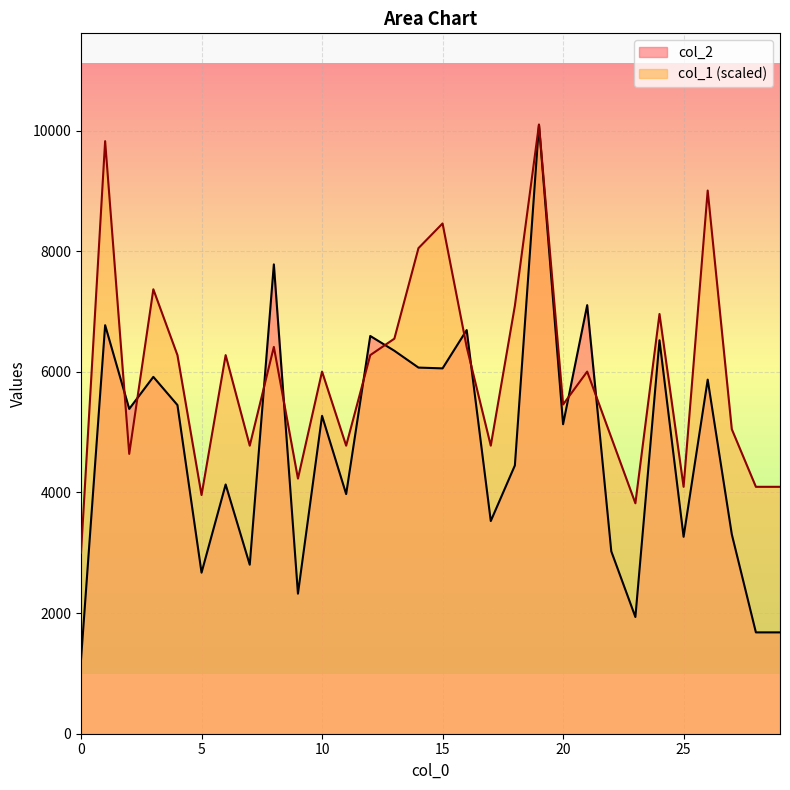

Which category has the highest value in the col_2 series?

19